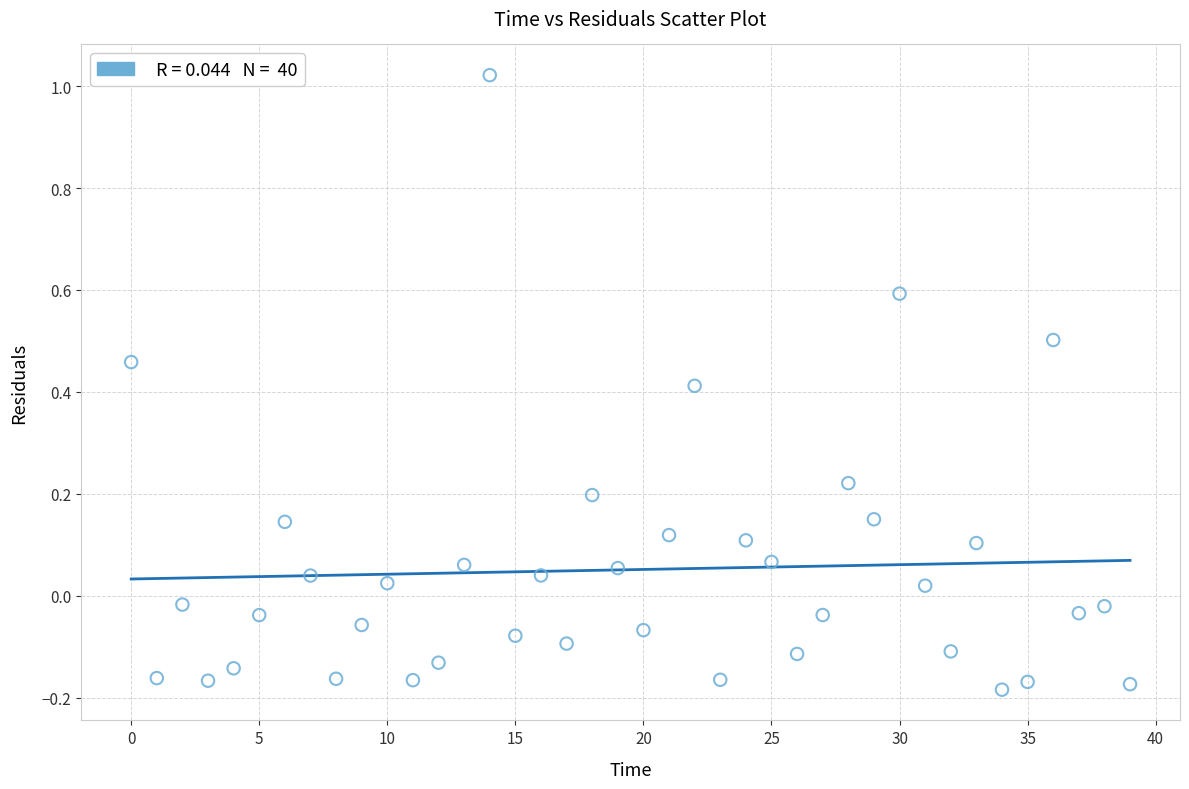

What is the range of Y values (max minus min)?

1.2